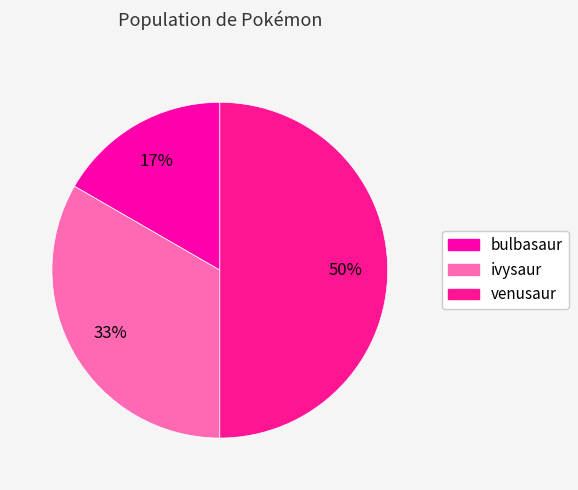

What is the largest slice in the pie chart?

venusaur